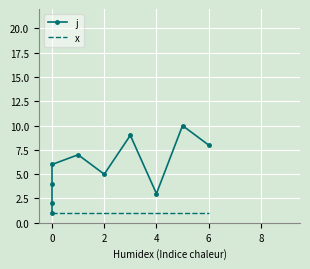

Reading left to right, transcribe all the data shown in this chart.

j: 1	2	4	6	7	5	9	3	10	8
x: 1	1	1	1	1	1	1	1	1	1